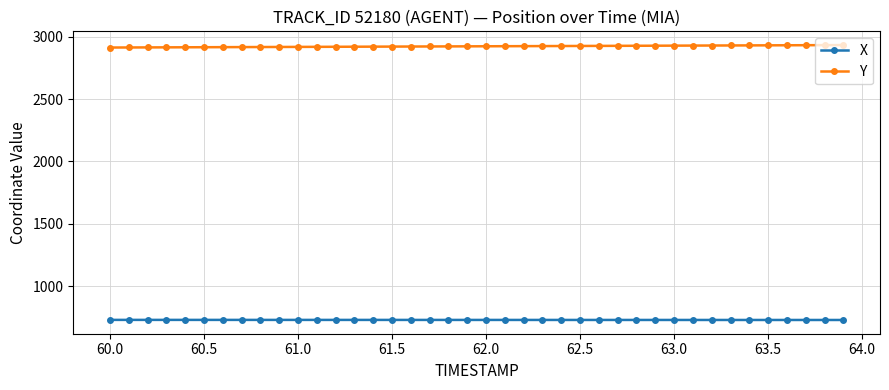

List the series in order of their peak value, lowest first.

X, Y